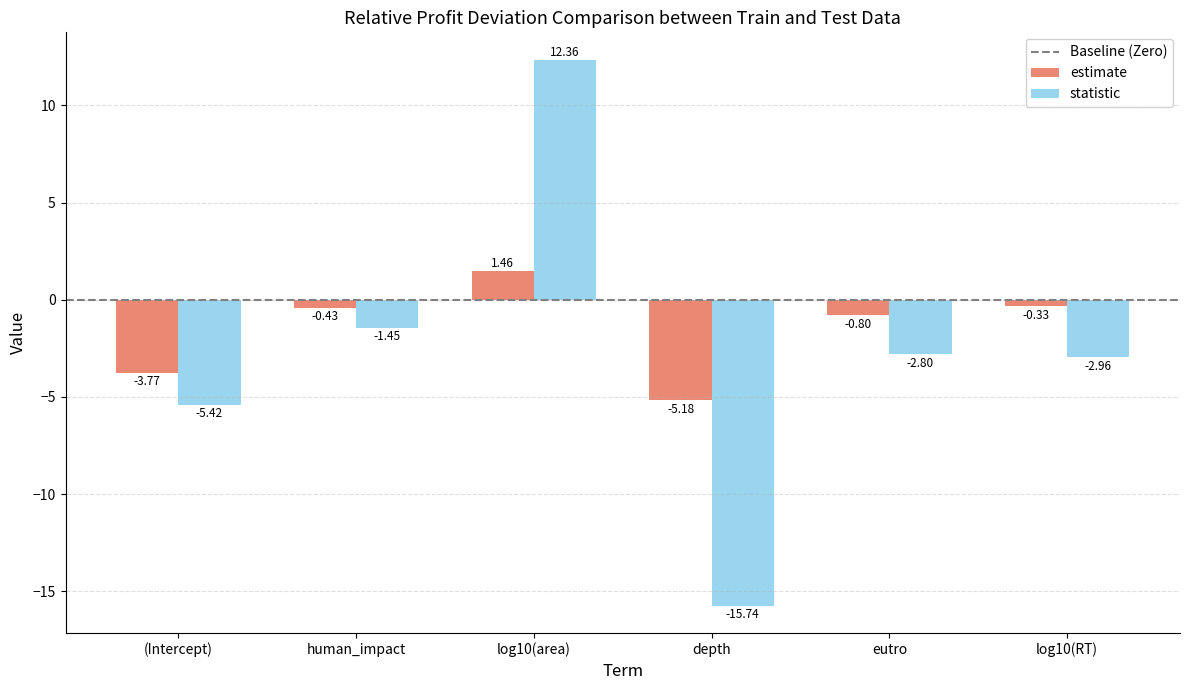

What is the difference between the estimate values at eutro and depth?

4.4